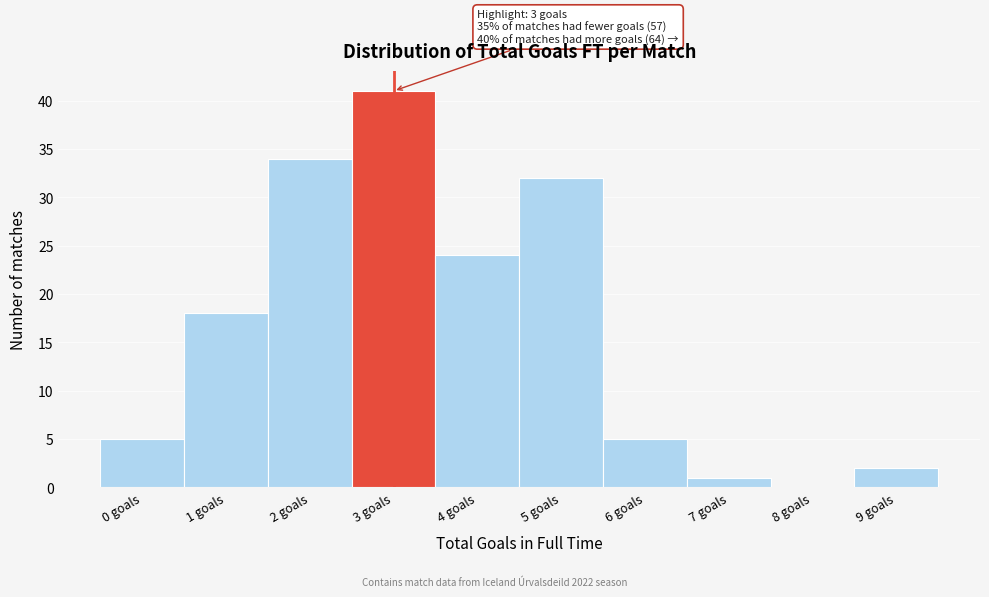

Reading left to right, list all the values displayed in this chart.

0 goals=5	1 goals=18	2 goals=34	3 goals=41	4 goals=24	5 goals=32	6 goals=5	7 goals=1	8 goals=0	9 goals=2